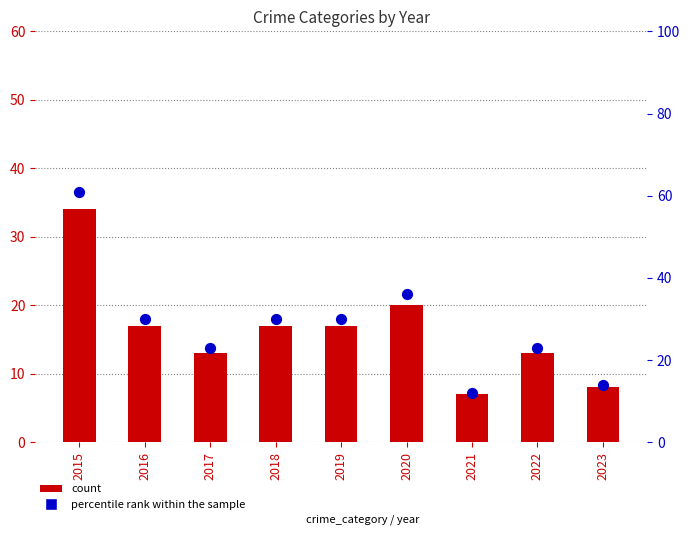

Which series reaches the maximum Y coordinate?

percentile rank within the sample